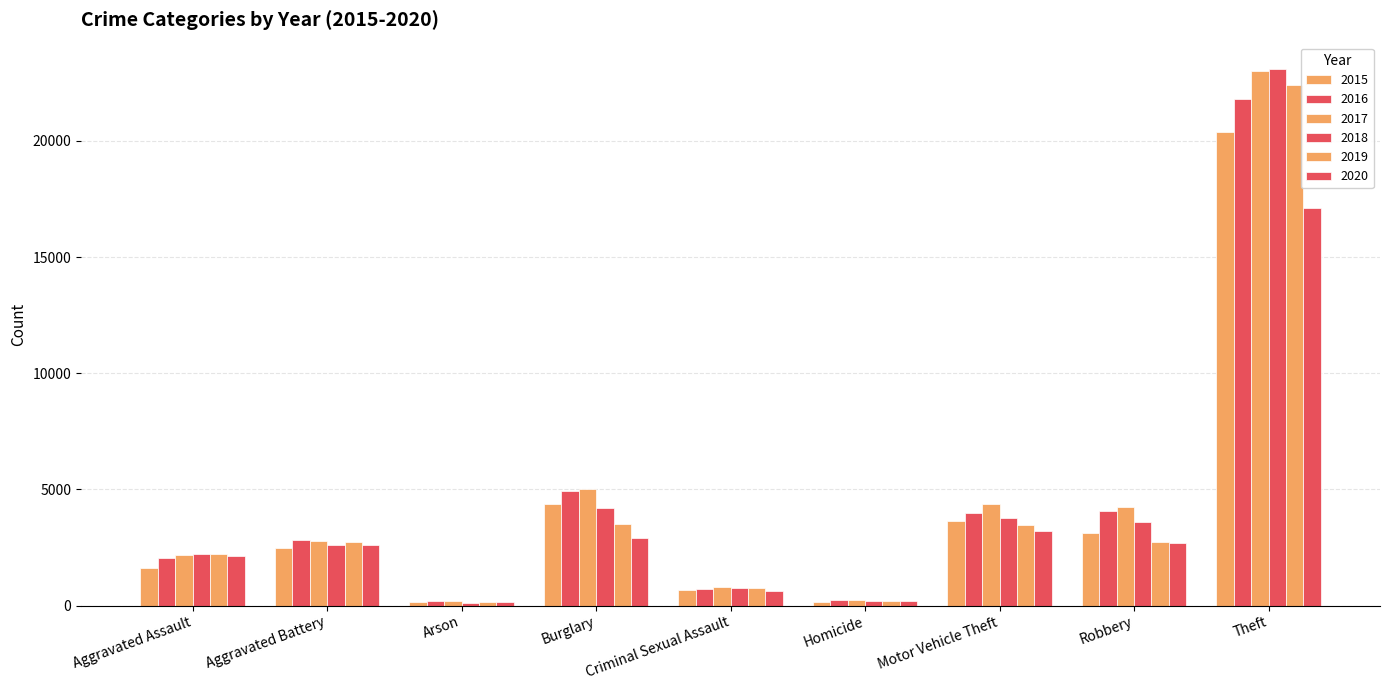

How many categories are shown in the chart?

9